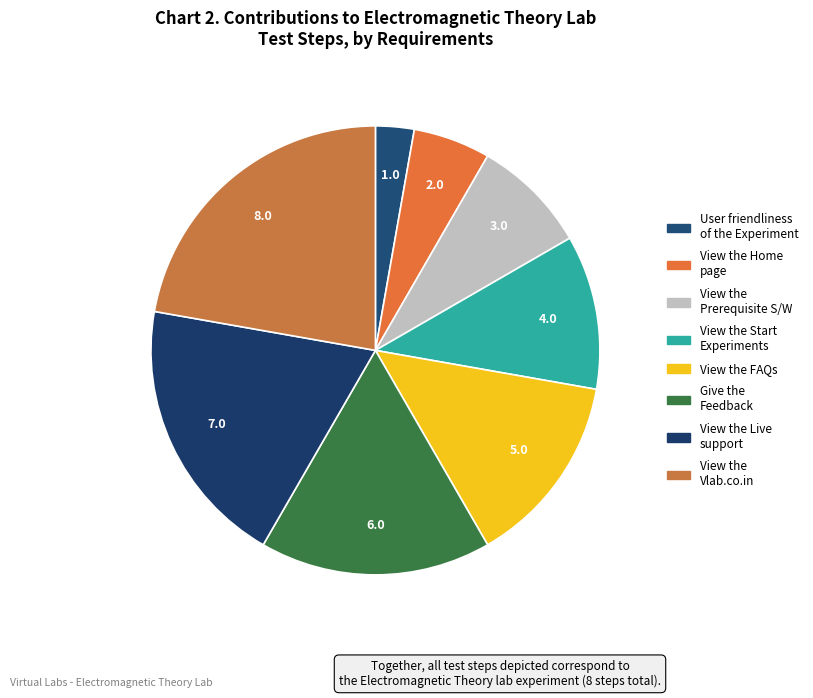

How many segments does this pie chart have?

8